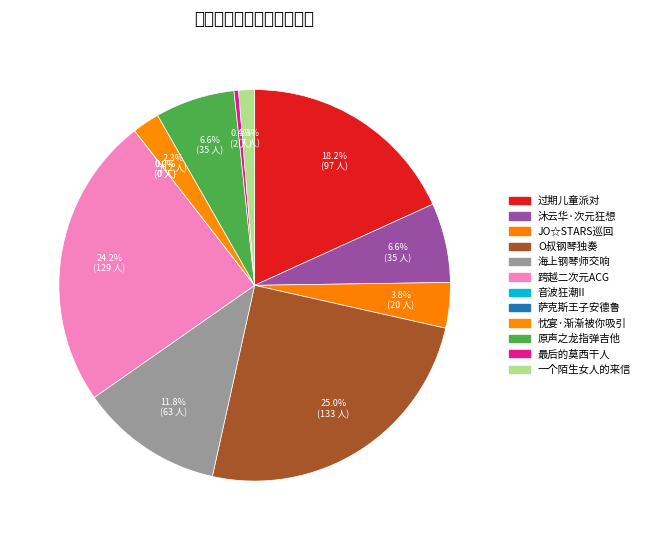

Between 广州·《海上钢琴师》经典电影作品大型交响音乐会 and 广州·2024 JO☆STARS Ft. 长谷川大祐巡回演唱会, which is larger?

广州·《海上钢琴师》经典电影作品大型交响音乐会